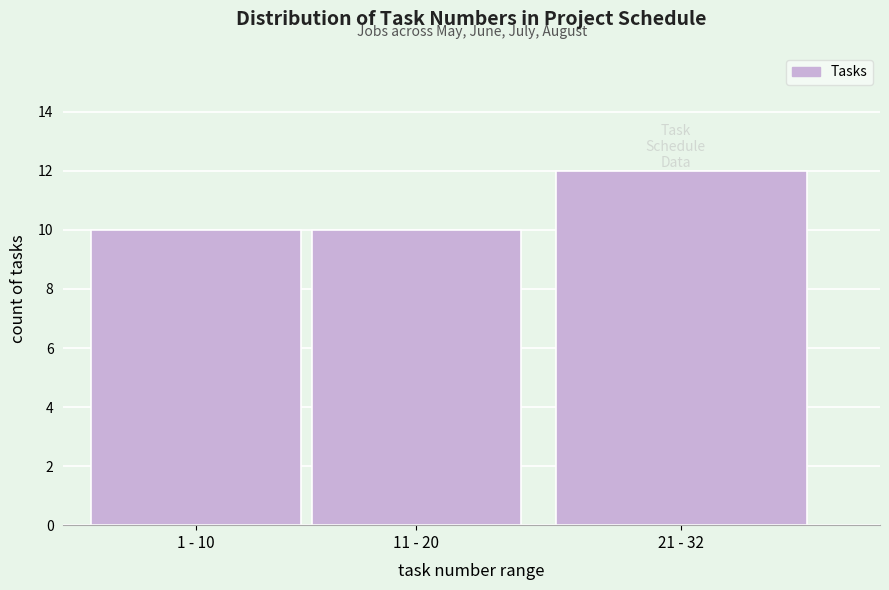

Reading right to left, extract all data points from this chart.

21 - 32=12	11 - 20=10	1 - 10=10